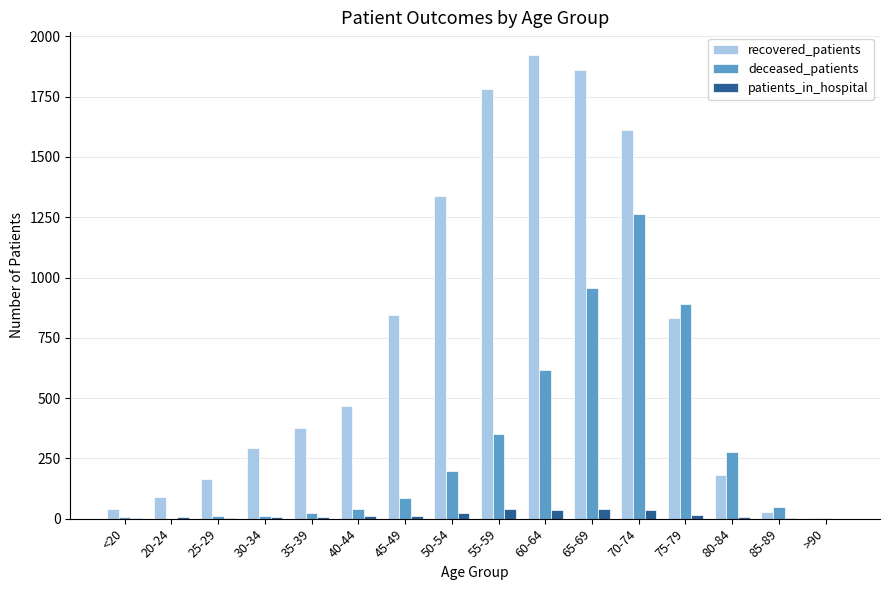

Is the value of patients_in_hospital at 70-74 greater than the value of recovered_patients at 30-34?

No